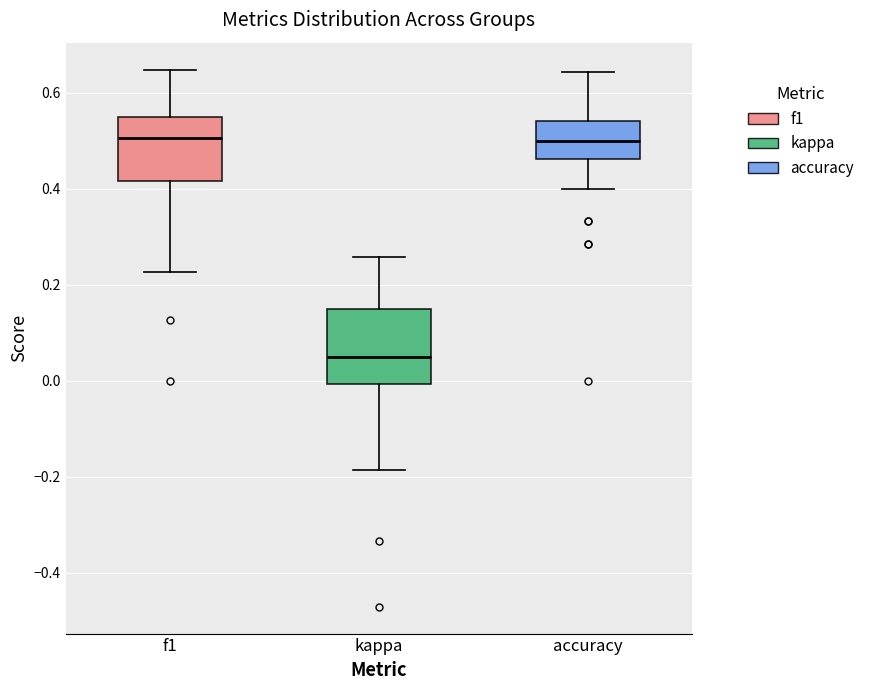

Reading left to right, read every box against the y-axis: the position of its median line, the range the box covers, and the ends of its whiskers. The values are not printed on the chart, so give them approximately, as read against the axis.

f1: median 0.50, box 0.42 to 0.54, whiskers 0.22 to 0.64
kappa: median 0.04, box 0.00 to 0.14, whiskers -0.18 to 0.26
accuracy: median 0.50, box 0.46 to 0.54, whiskers 0.40 to 0.64